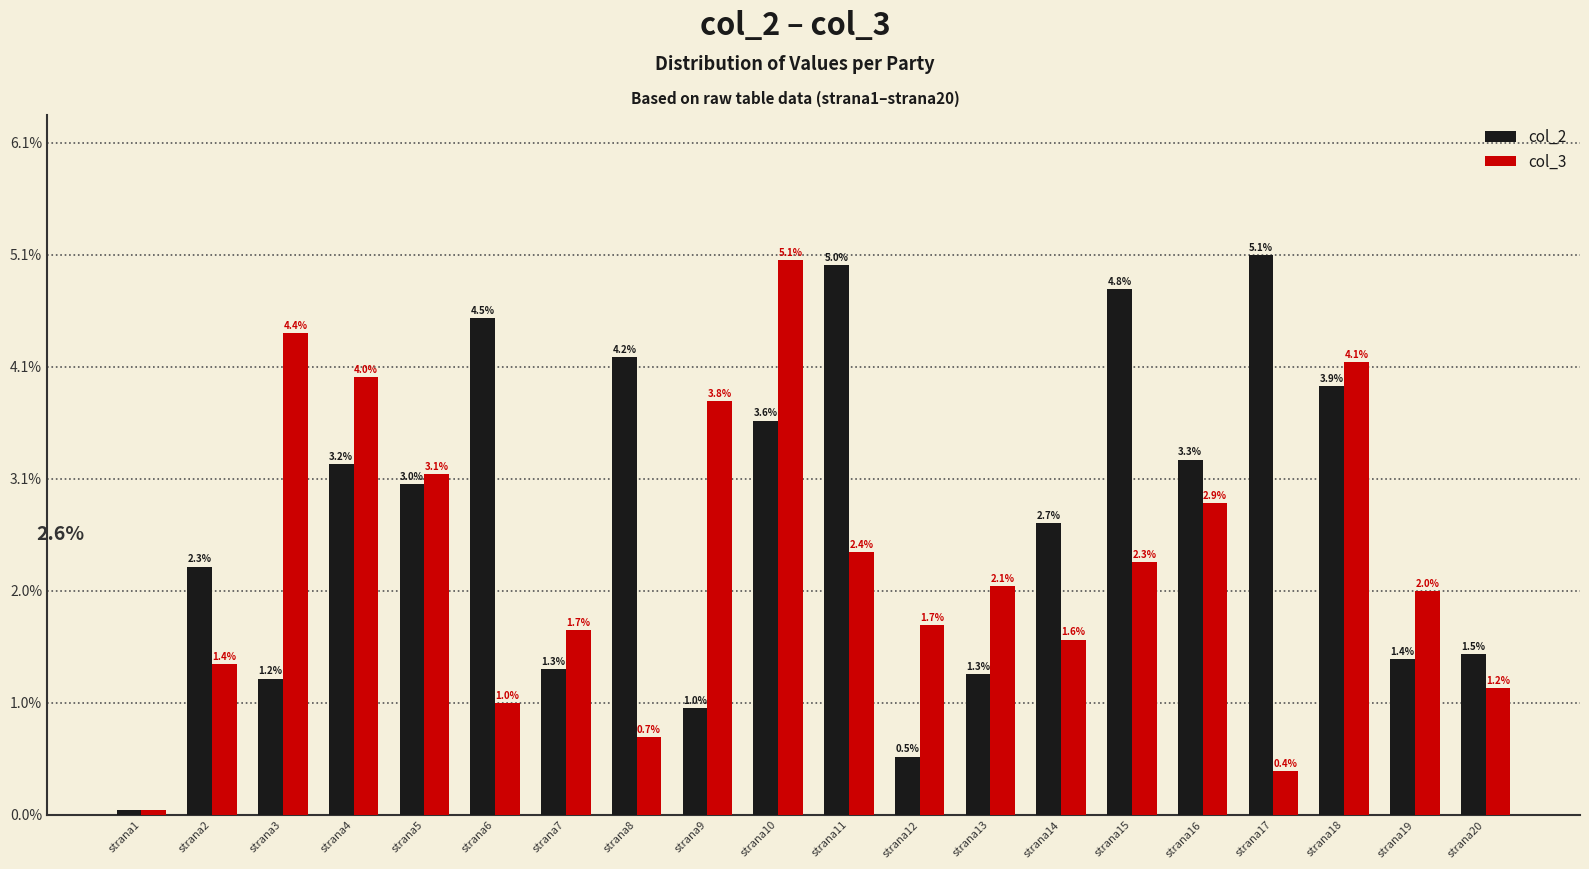

At which category does the chart reach its minimum across all series?

strana1